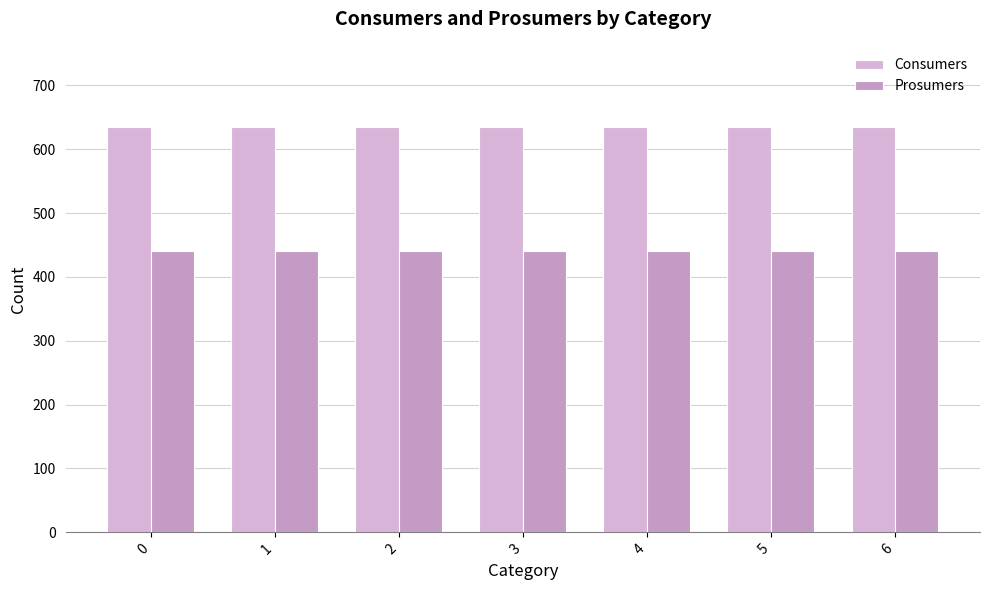

What is the sum of the Consumers values at 6 and 5?

1270